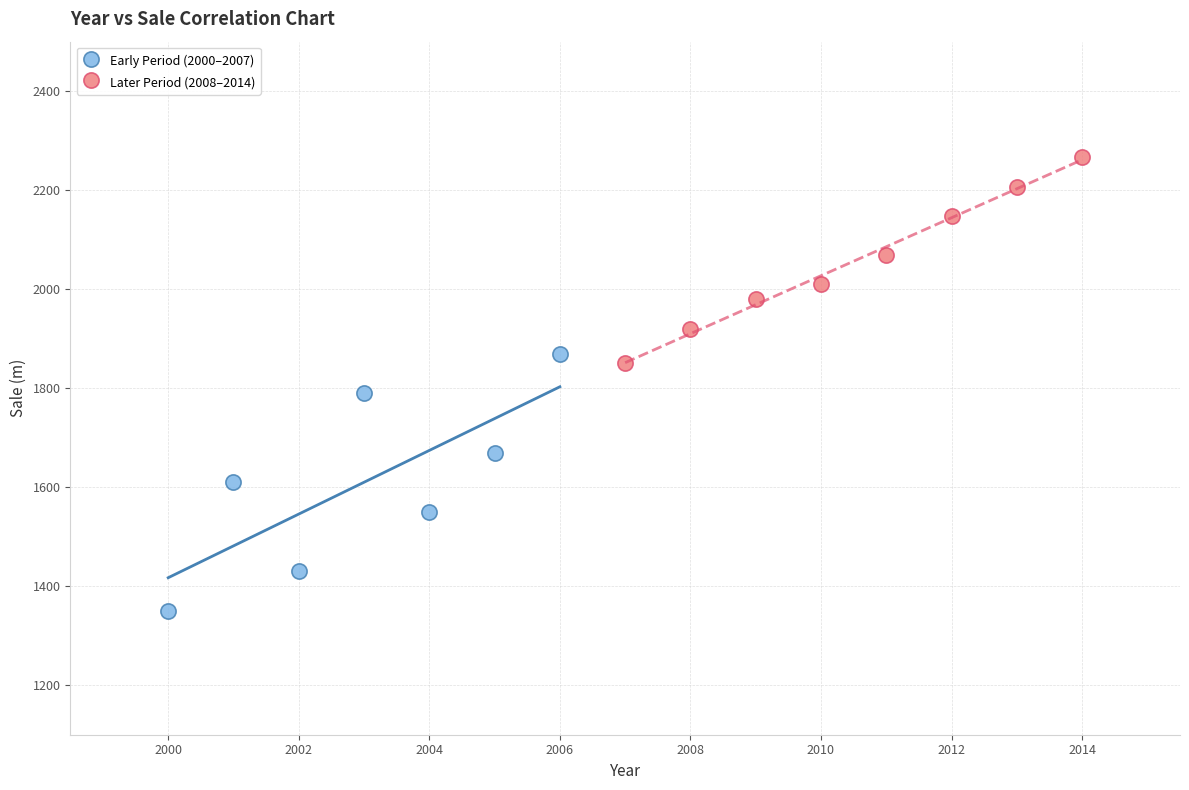

Which series reaches the minimum Y coordinate?

Early Period (2000–2007)